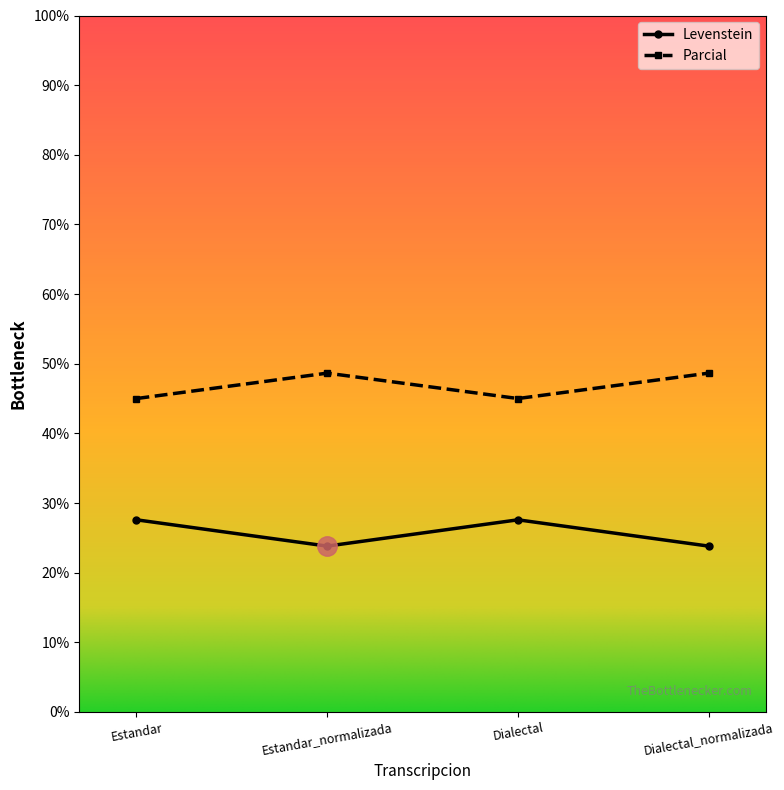

Reading left to right, list all the values displayed in this chart.

Levenstein: Estandar=27.6	Estandar_normalizada=23.8	Dialectal=27.6	Dialectal_normalizada=23.8
Parcial: Estandar=45.0	Estandar_normalizada=48.6	Dialectal=45.0	Dialectal_normalizada=48.6